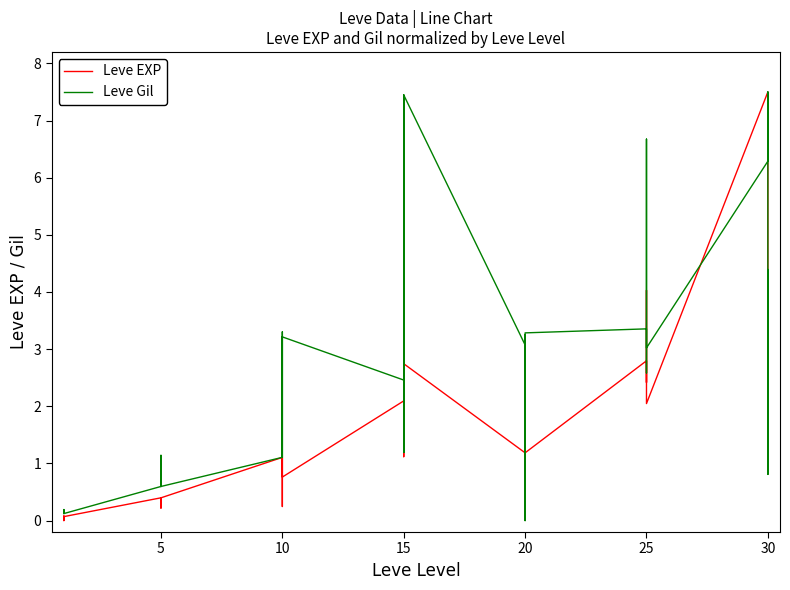

In Leve Gil, how many points are higher than both neighbors (excluding endpoints)?

12